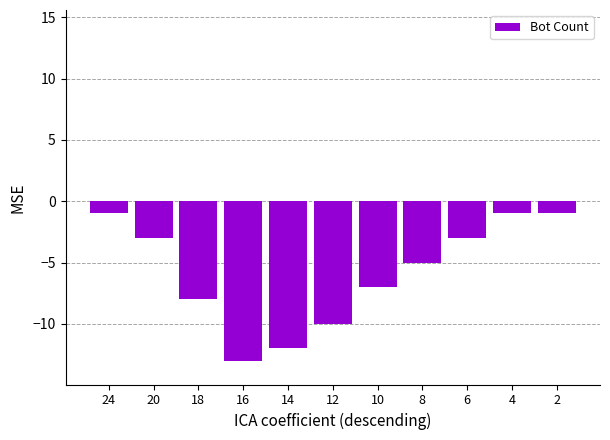

Where does the data first go above -5?

24